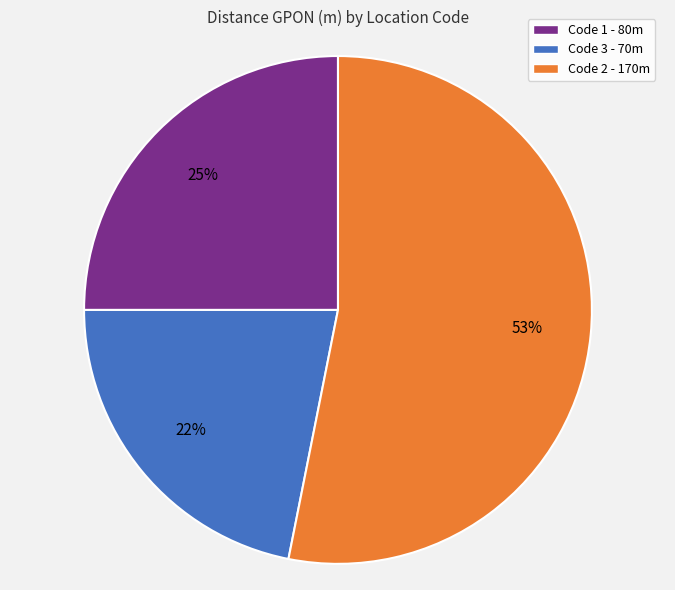

The Code 3 - 70m slice represents 12% of the pie. True or false?

False